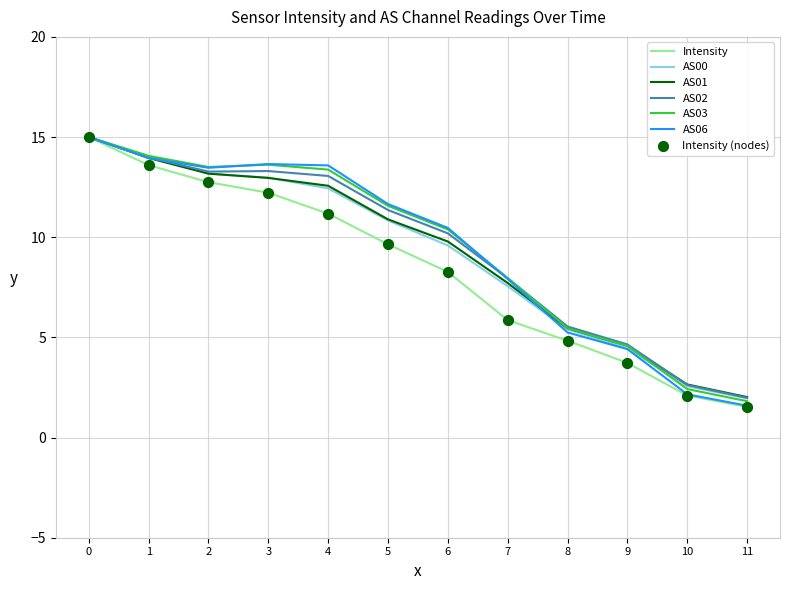

At how many categories does at least one series exceed 7?

8